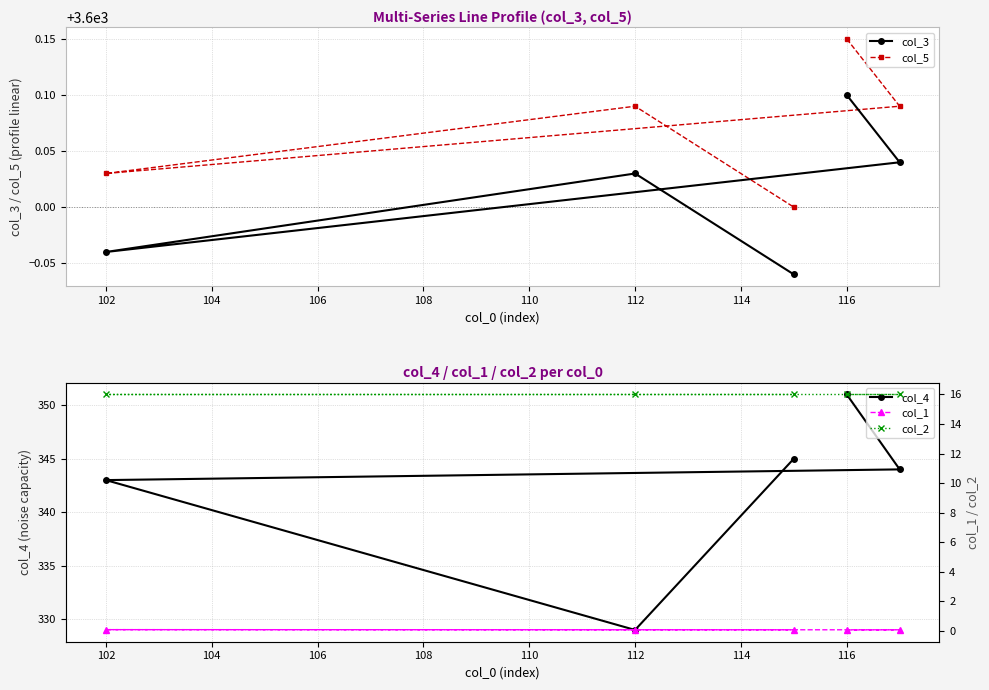

The col_3 series shows 5412.4 at 112. True or false?

False